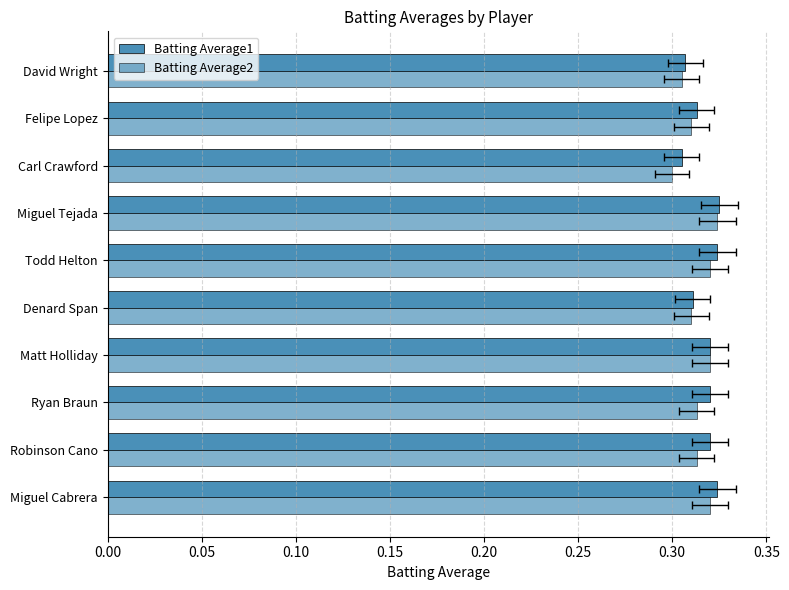

Rank the series by their average value, from highest to lowest.

Batting Average1, Batting Average2